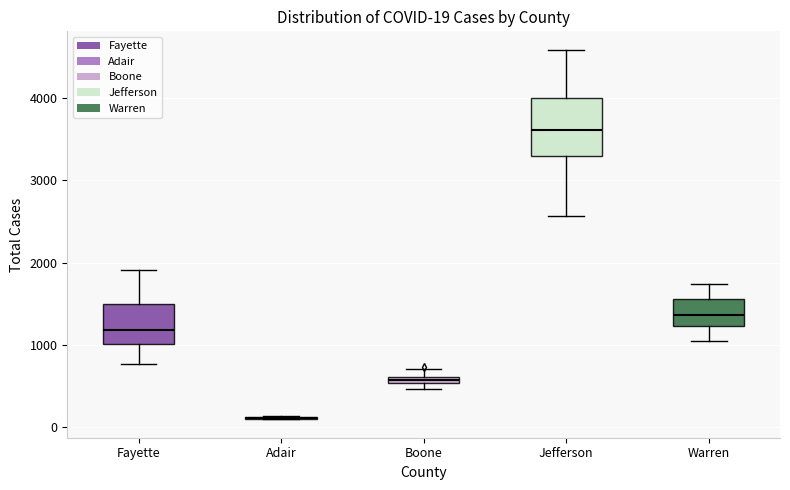

Comparing the boxes themselves (not the whiskers), which one is the tallest?

Jefferson